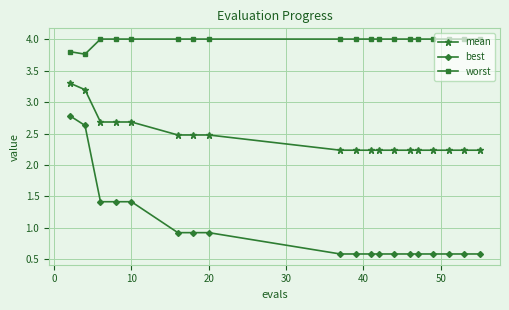

Which series has the widest spread of values?

best